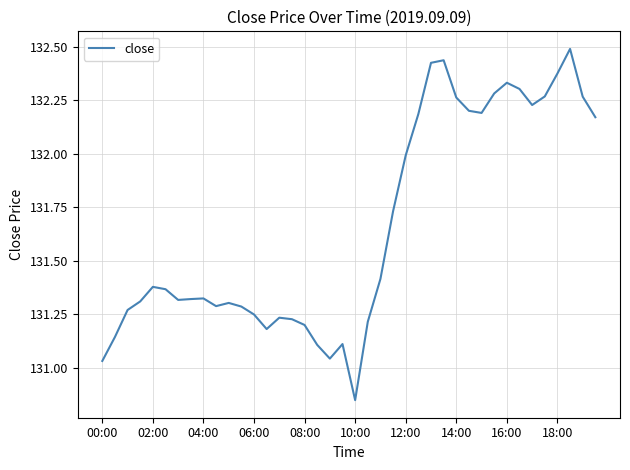

What is the maximum value shown in the chart?

132.5